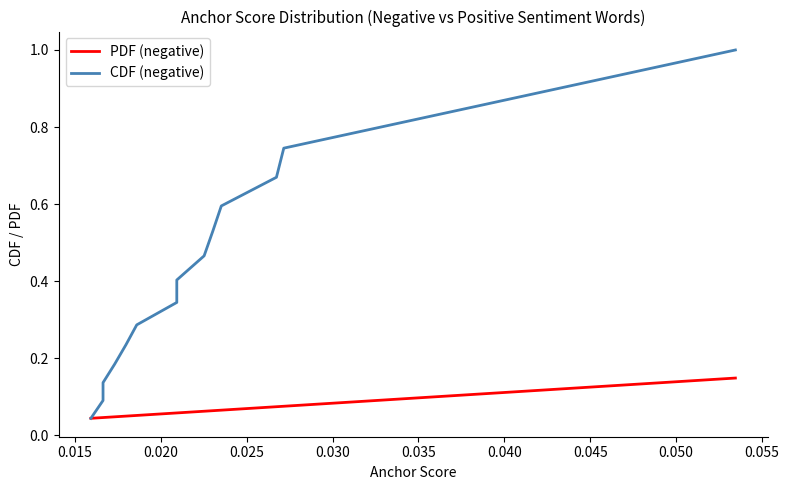

How many lines are shown in the chart?

2